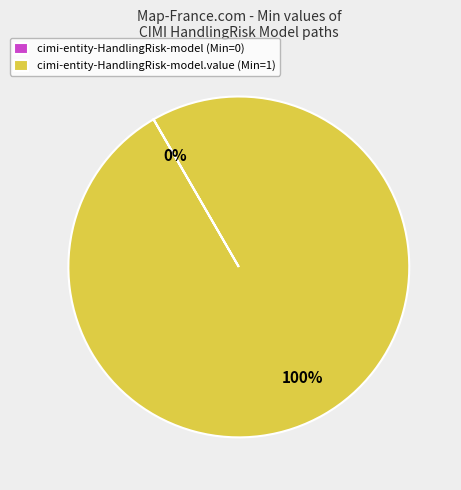

Does any single category account for the majority?

Yes